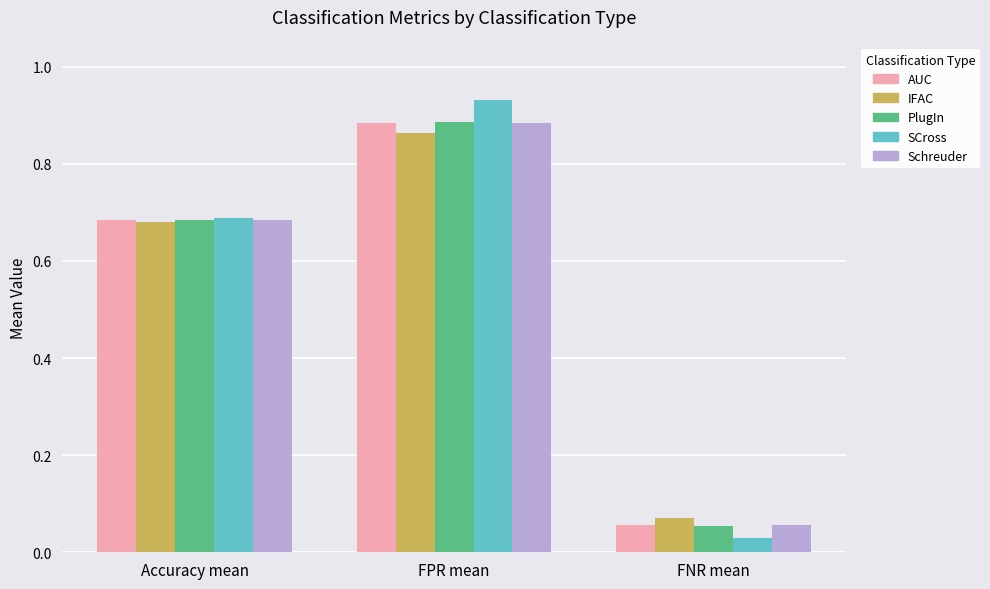

Is it true that Schreuder equals 0.0 at FNR mean?

False